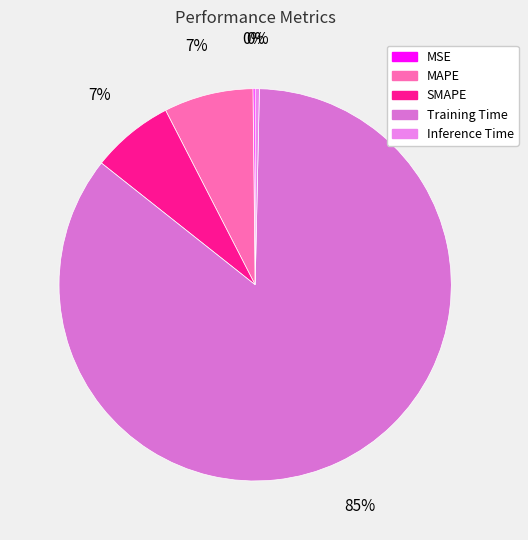

The Inference Time slice represents 7% of the pie. True or false?

False